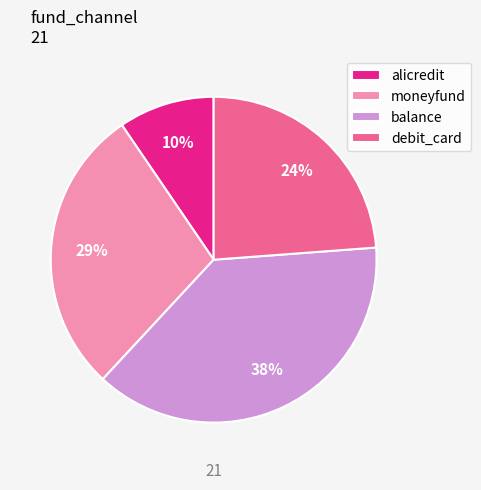

Which slice is the largest?

balance